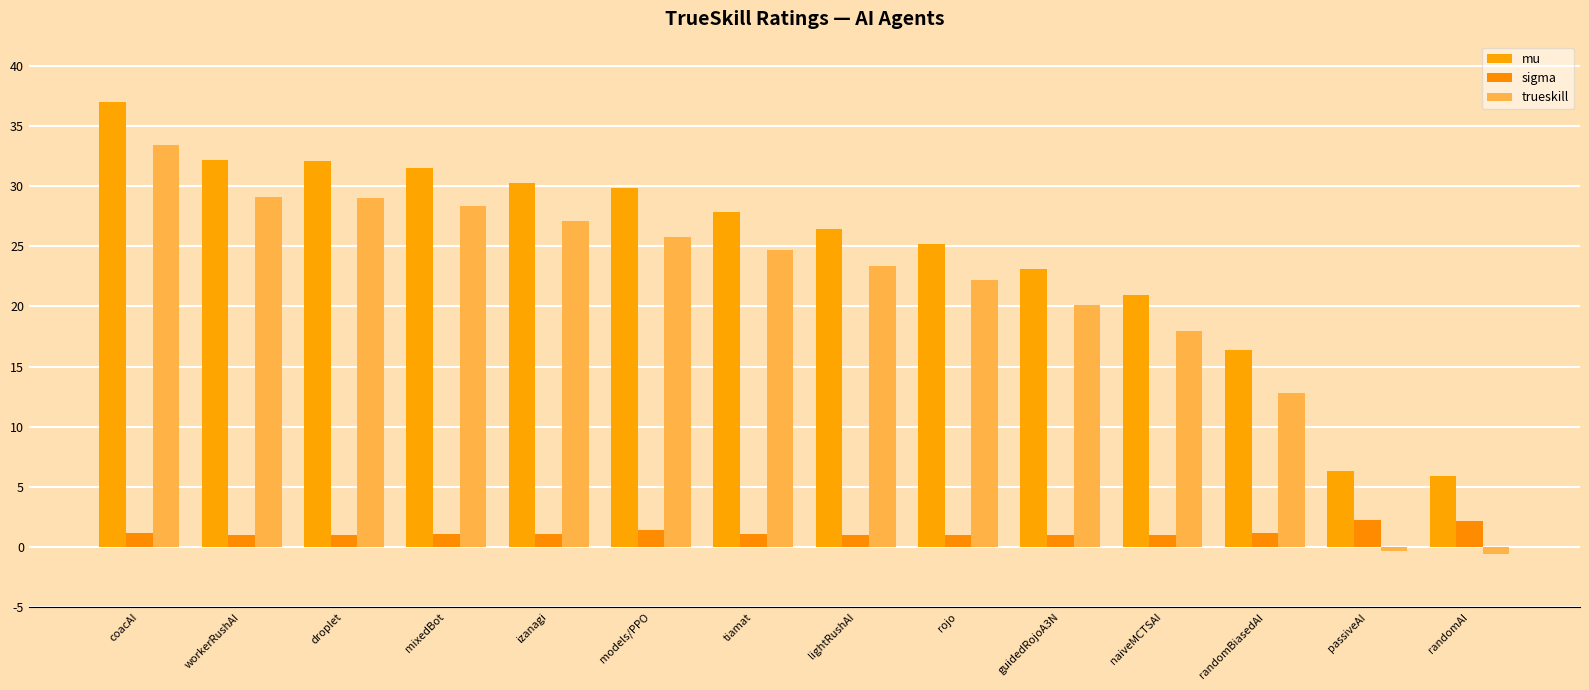

Rank the series at workerRushAI from highest to lowest value.

mu, trueskill, sigma